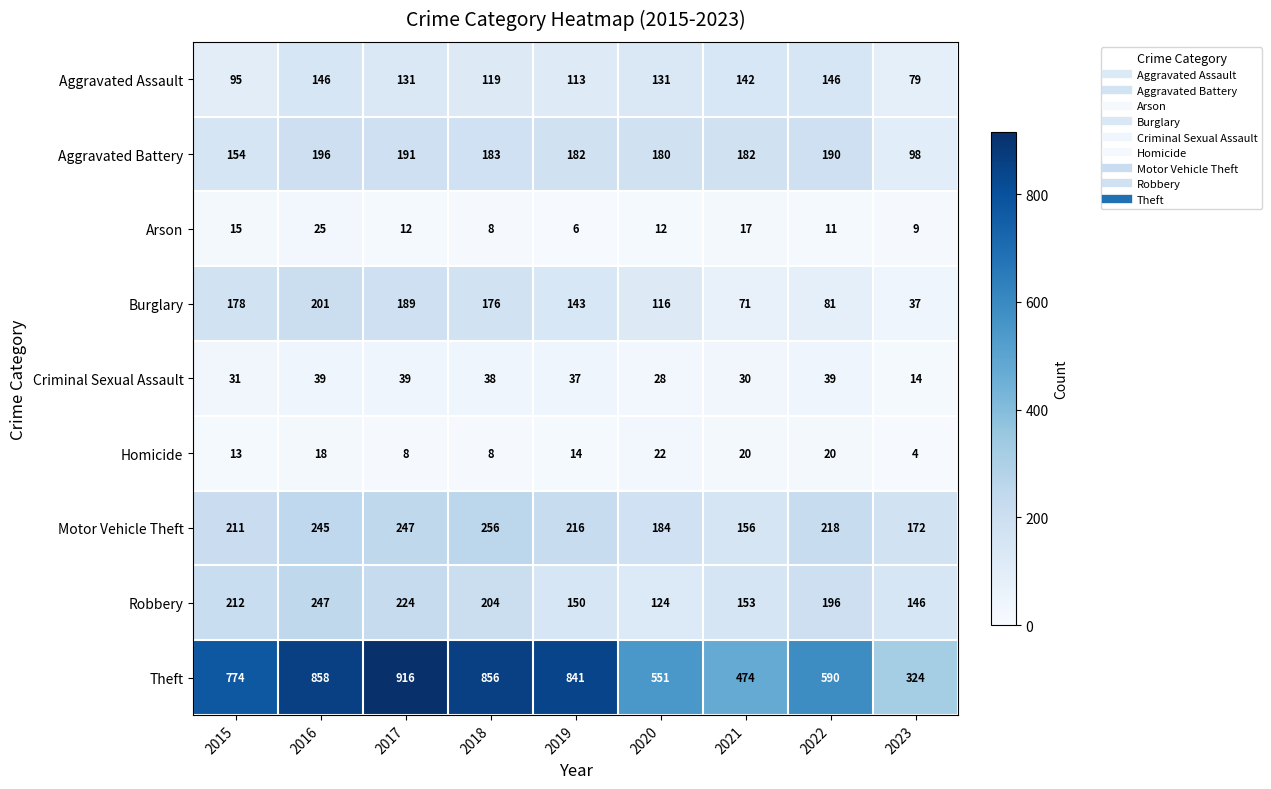

What is the maximum value shown in the chart?

916